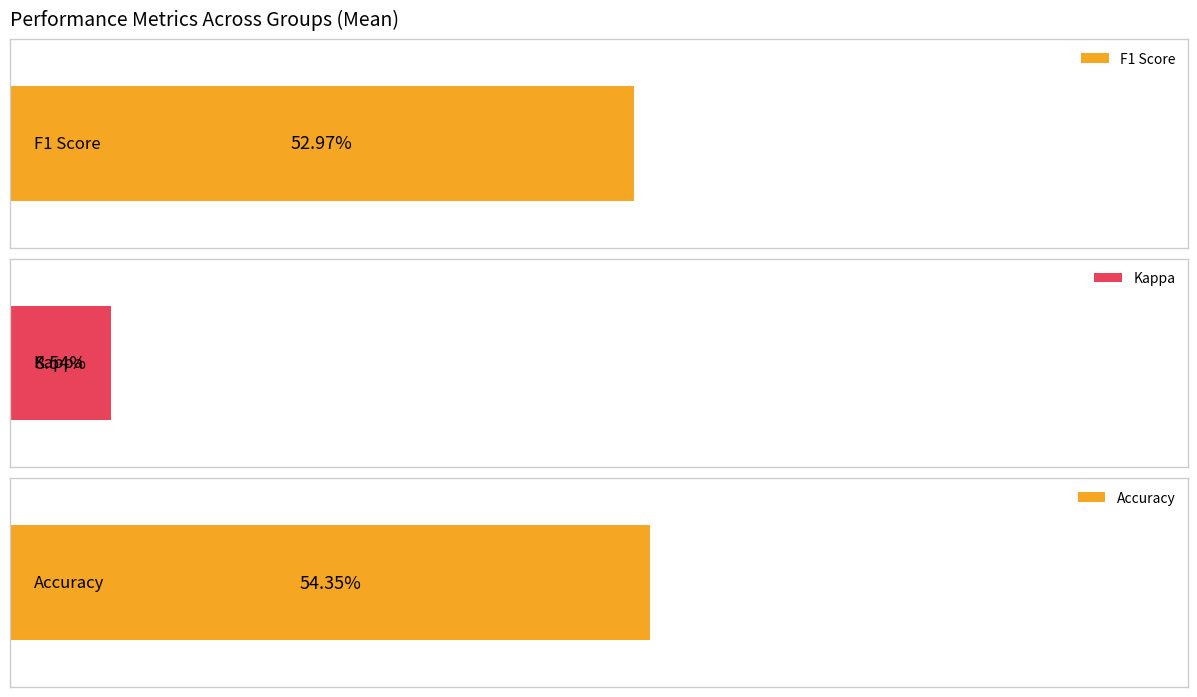

What is the value of the kappa bar at the 14th from the left?

0.1